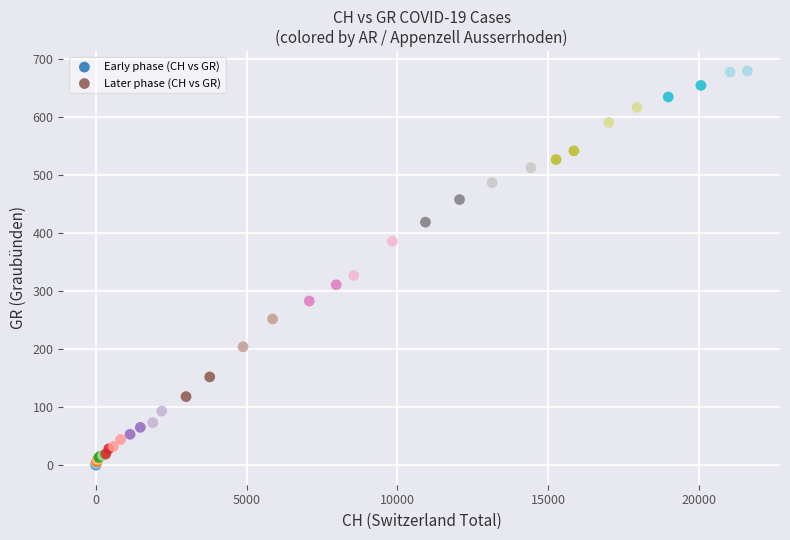

Which series contains the highest Y value?

Later phase (CH vs GR)